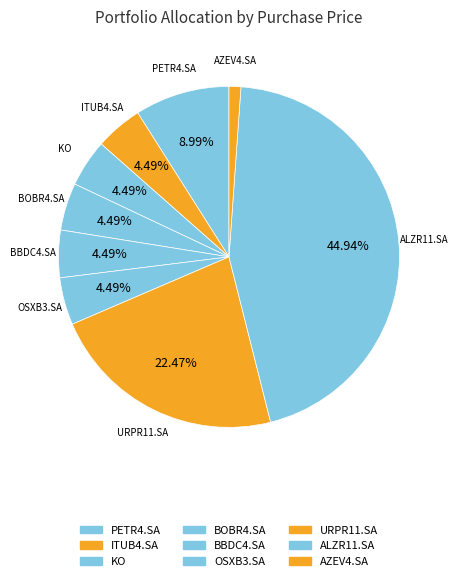

What is the smallest slice in the pie chart?

AZEV4.SA